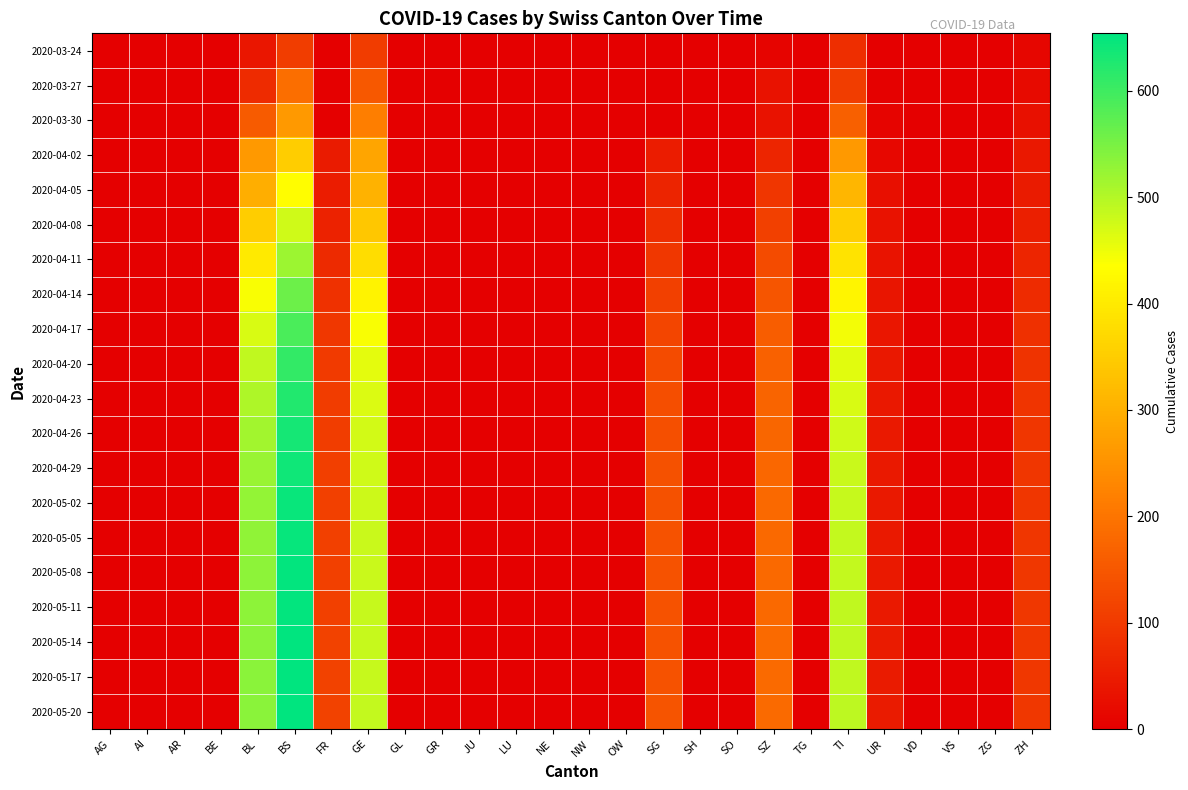

Which series has the largest total across all categories?

2020-05-20